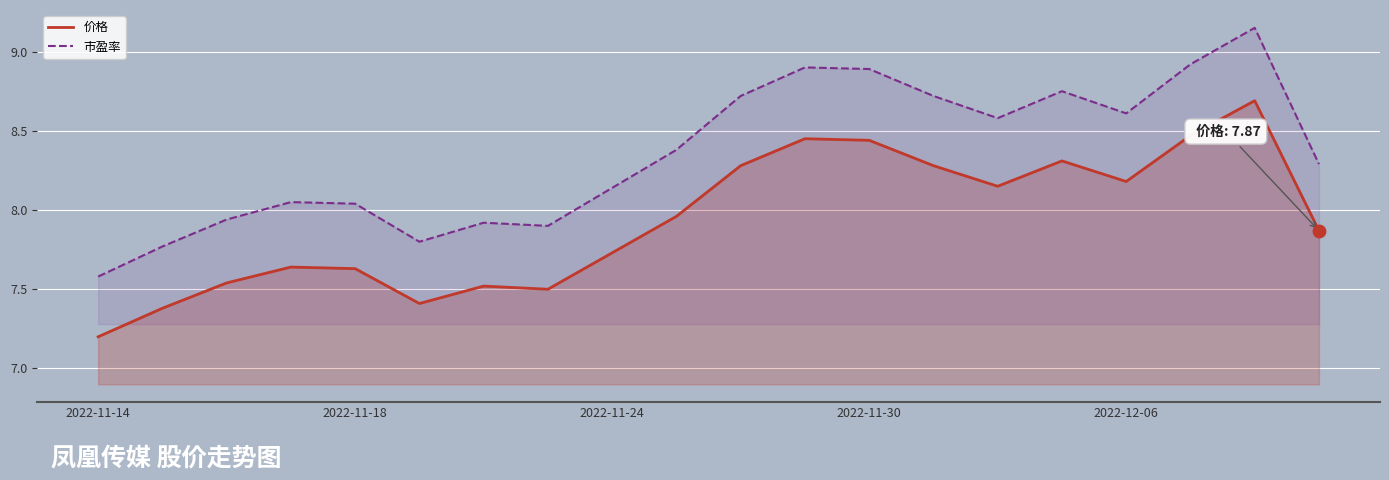

Which series has the largest Y range (max minus min)?

市盈率